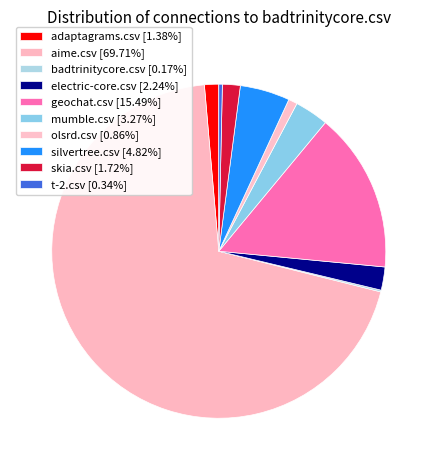

Which has a higher value, aime.csv or adaptagrams.csv?

aime.csv